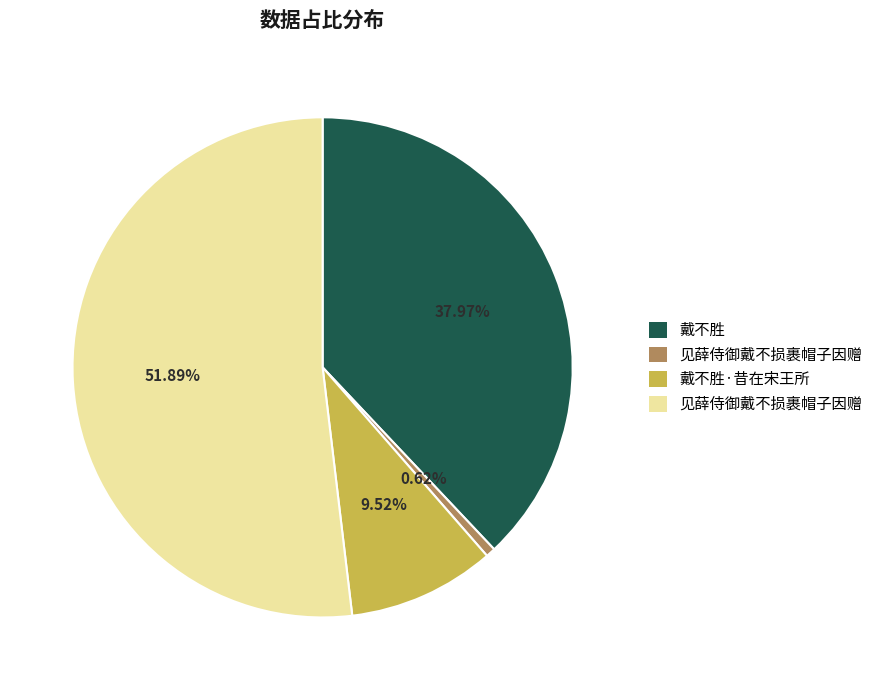

Is there any slice that represents more than half of the pie?

Yes